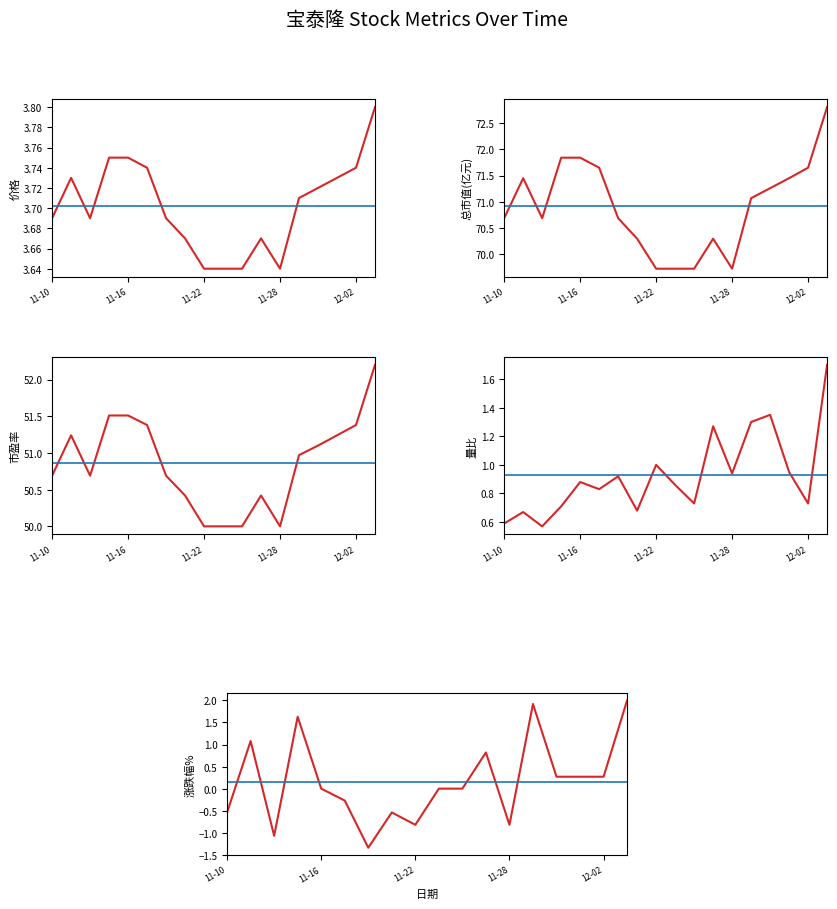

List the labels in order of 总市值(亿元) value, largest first.

2022-12-05, 2022-11-15, 2022-11-16, 2022-11-17, 2022-12-02, 2022-11-11, 2022-12-01, 2022-11-30, 2022-11-29, 2022-11-10, 2022-11-14, 2022-11-18, 2022-11-21, 2022-11-25, 2022-11-22, 2022-11-23, 2022-11-24, 2022-11-28